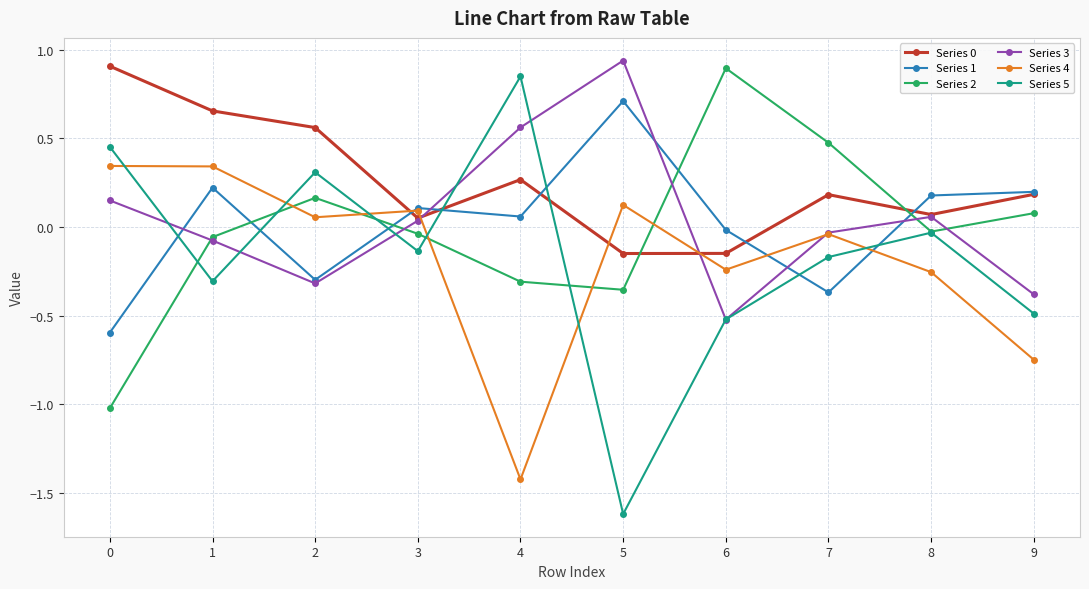

What is the minimum value for Series 5?

-1.6